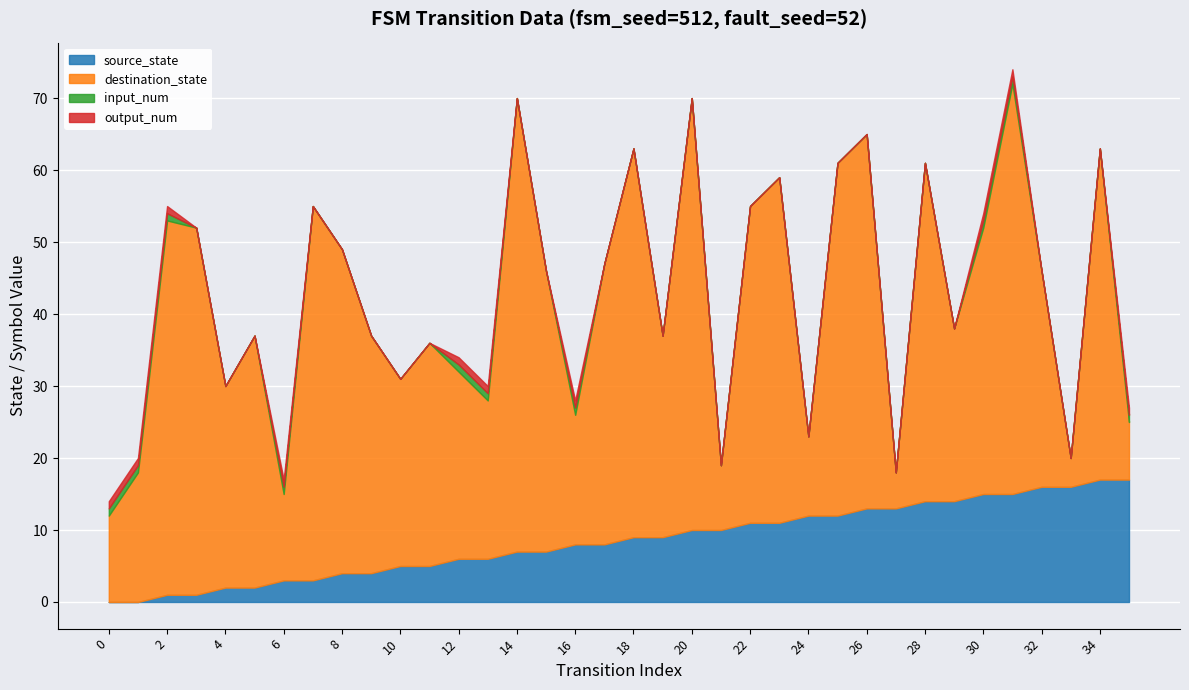

Is the value of destination_state at 30 greater than the value of source_state at 22?

Yes